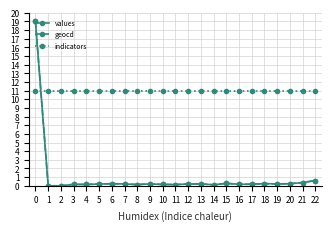

Which series has the largest total across all categories?

indicators